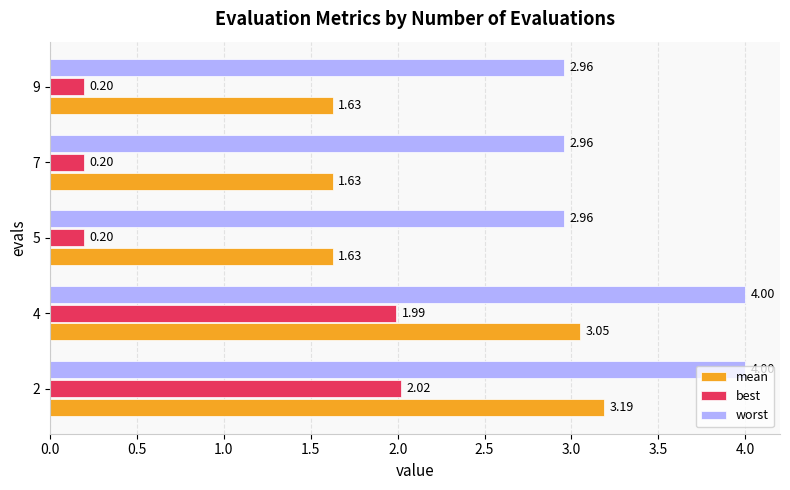

Between 4 and 5, which series saw the biggest shift?

best